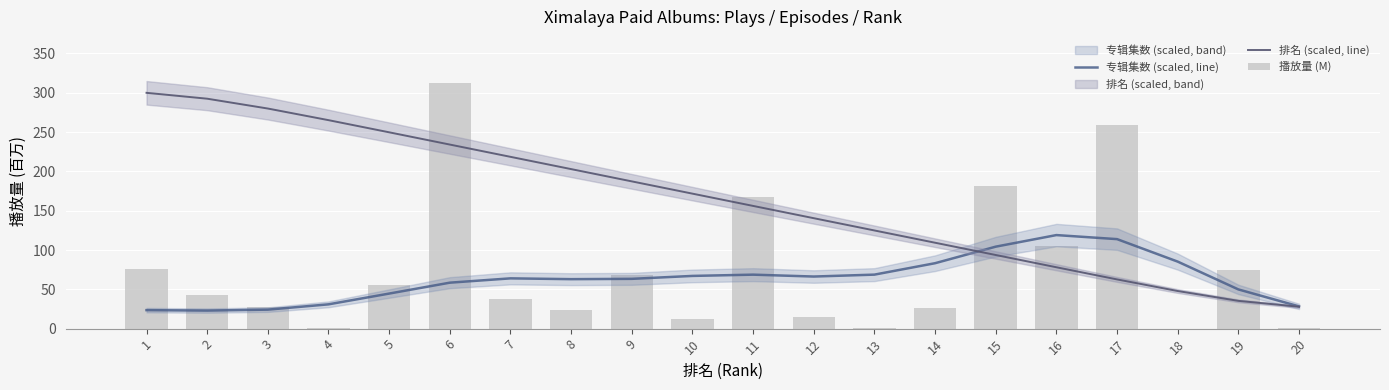

Which series has the largest range (max minus min)?

播放量 (M)